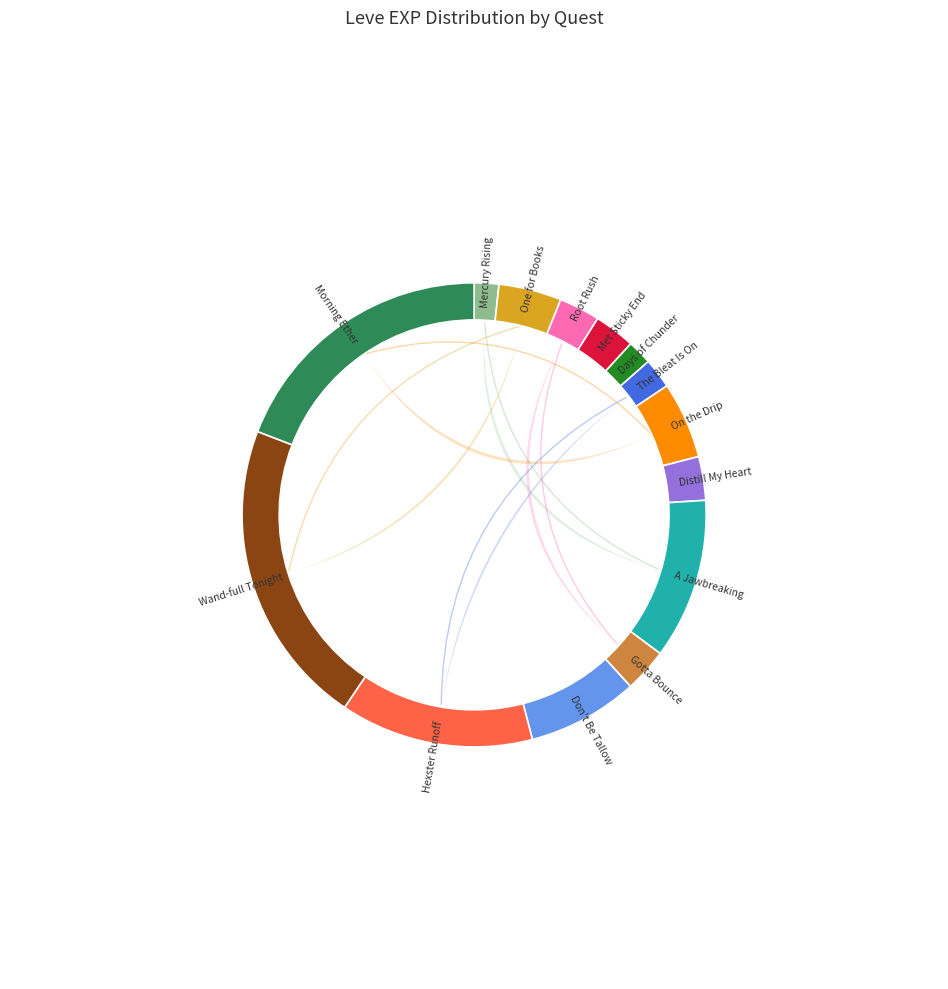

How many segments does this pie chart have?

14